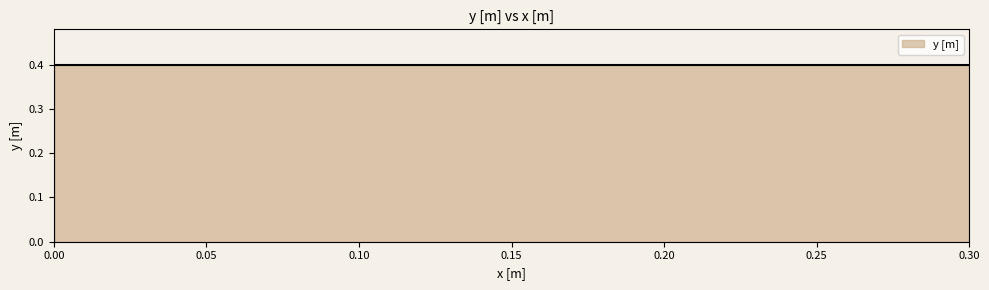

What value does the data have at 0?

0.4